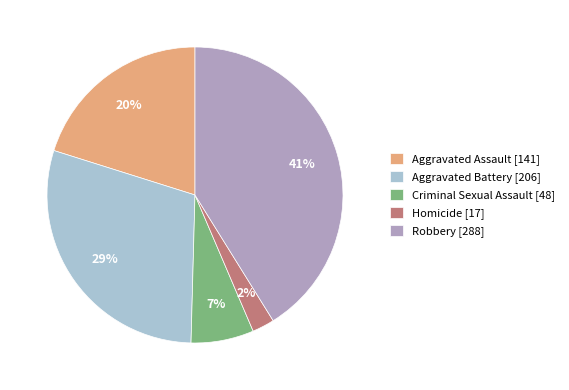

What is the largest slice in the pie chart?

Robbery